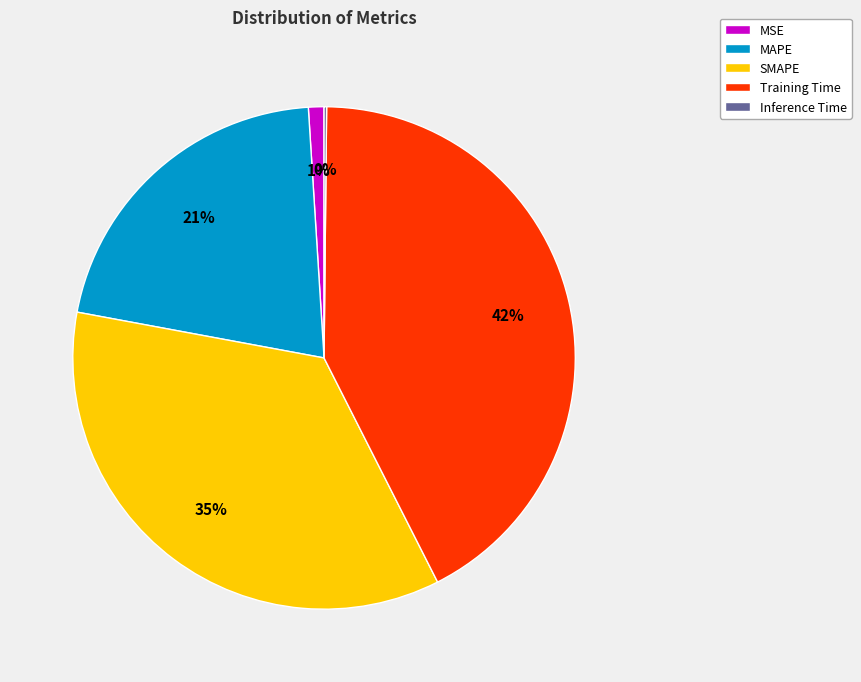

To the nearest percent, what percentage of the pie is SMAPE?

35%